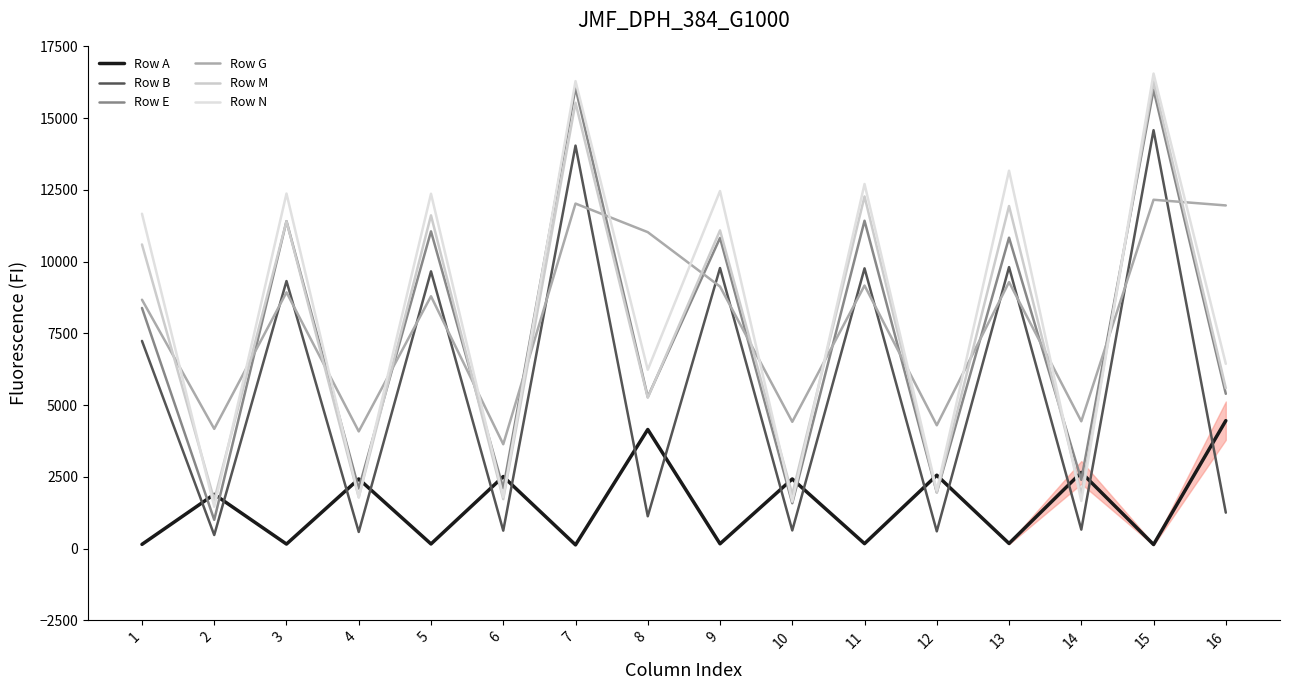

Which series has the largest total across all categories?

Row N